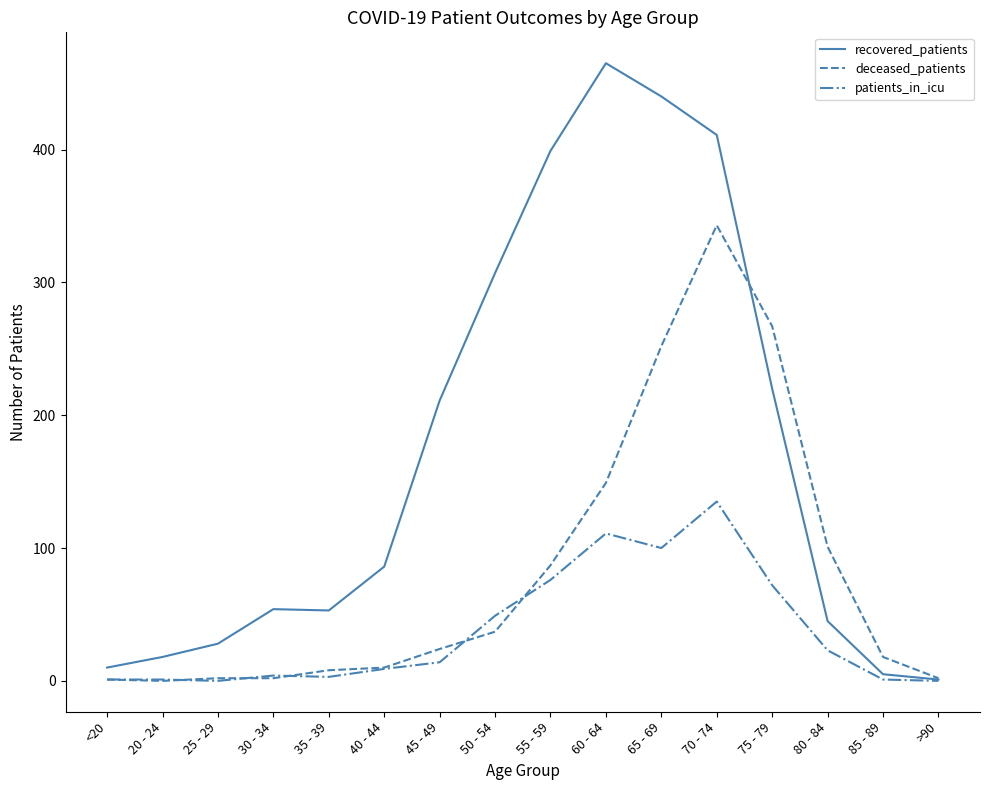

What are all the series names shown in the legend?

recovered_patients, deceased_patients, patients_in_icu